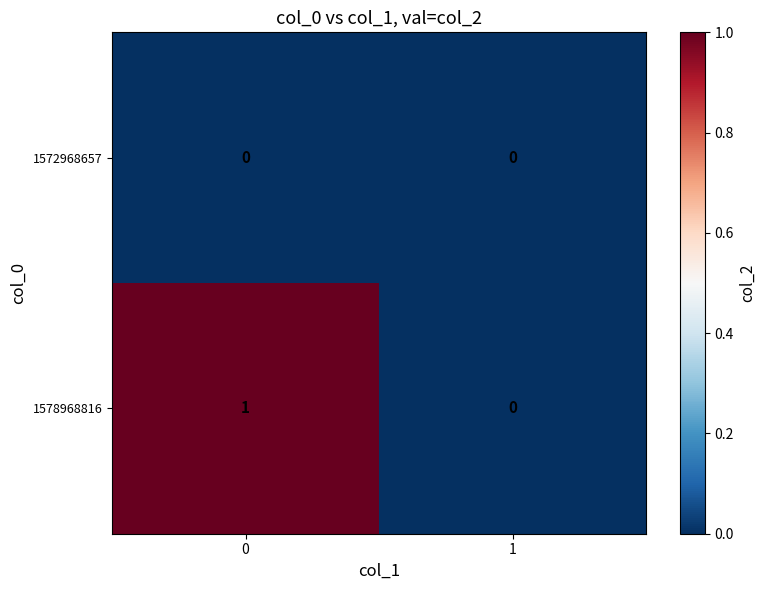

Which series has the largest range (max minus min)?

1578968816